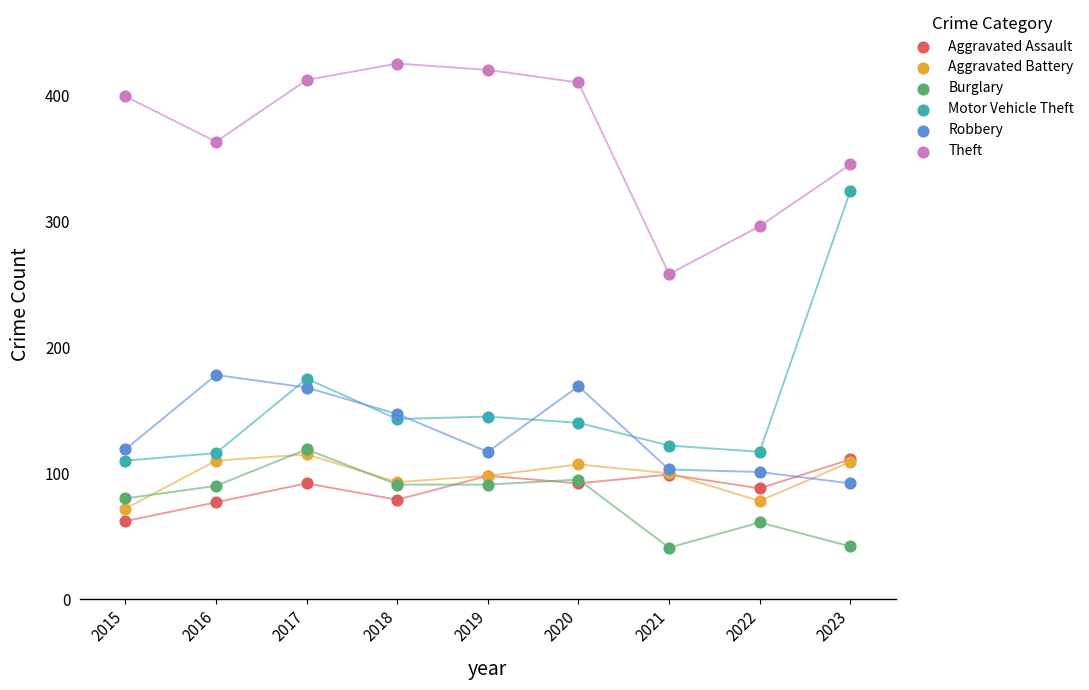

Across all series, what Y value is closest to 233?

258